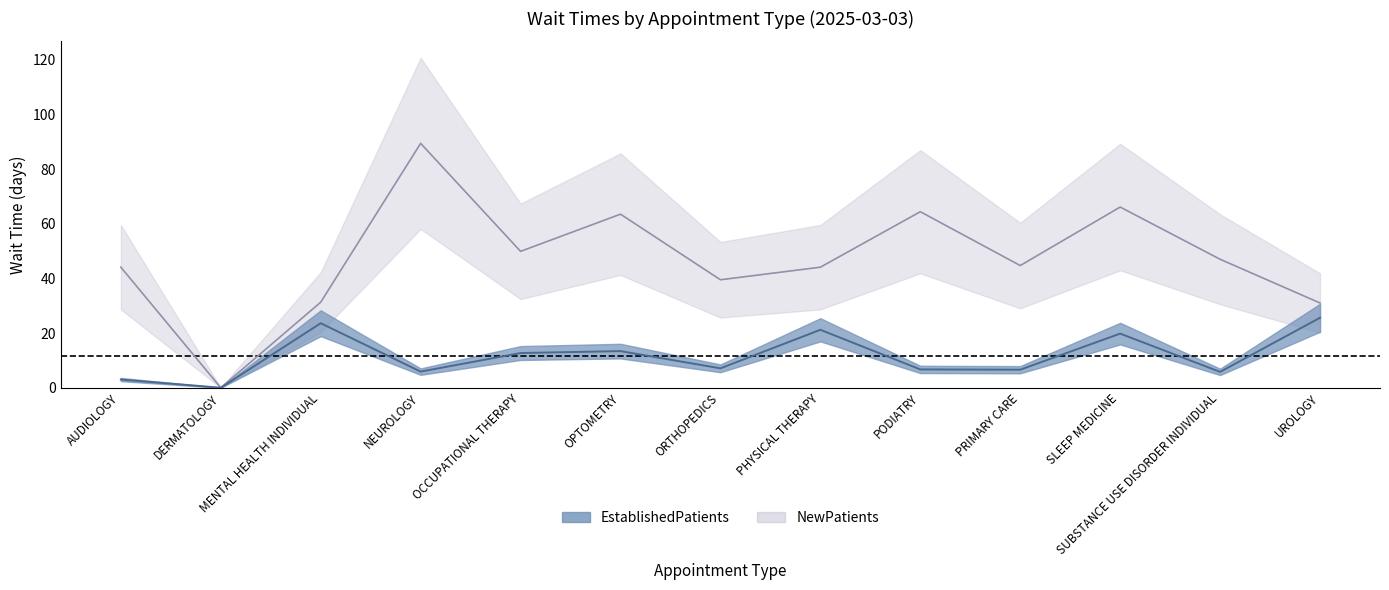

What is the difference between the highest and lowest values at SUBSTANCE USE DISORDER INDIVIDUAL?

41.2